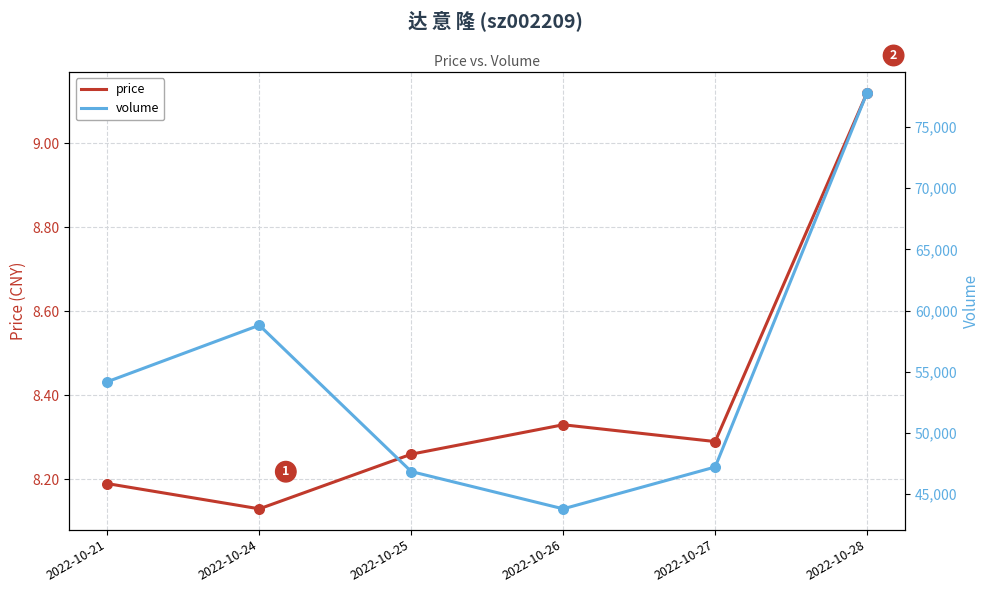

What is the total value across all series at 2022-10-26?

43818.3